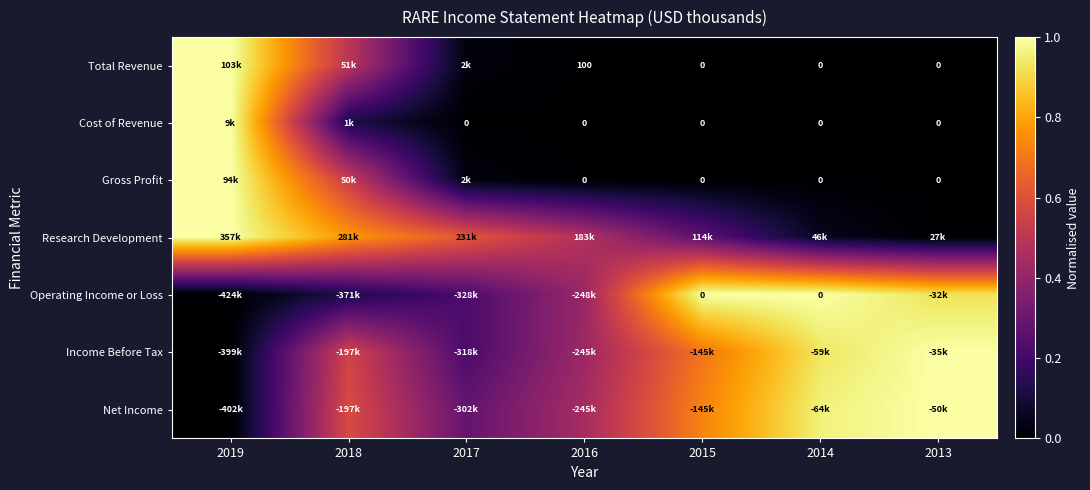

The Total Revenue series shows 0.0 at 2014. True or false?

True